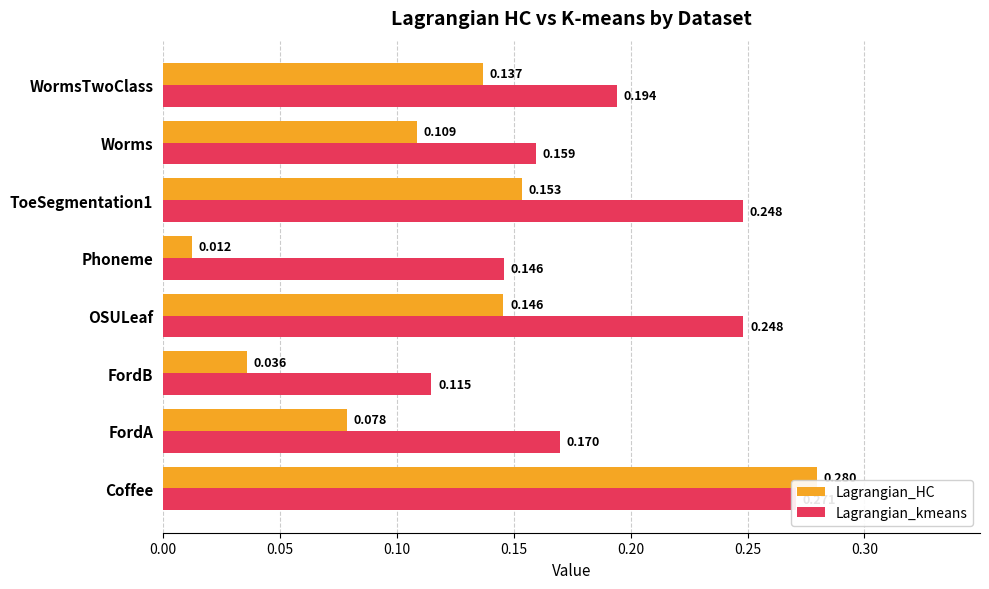

Is the value of Lagrangian_kmeans at Coffee greater than the value of Lagrangian_HC at Phoneme?

Yes